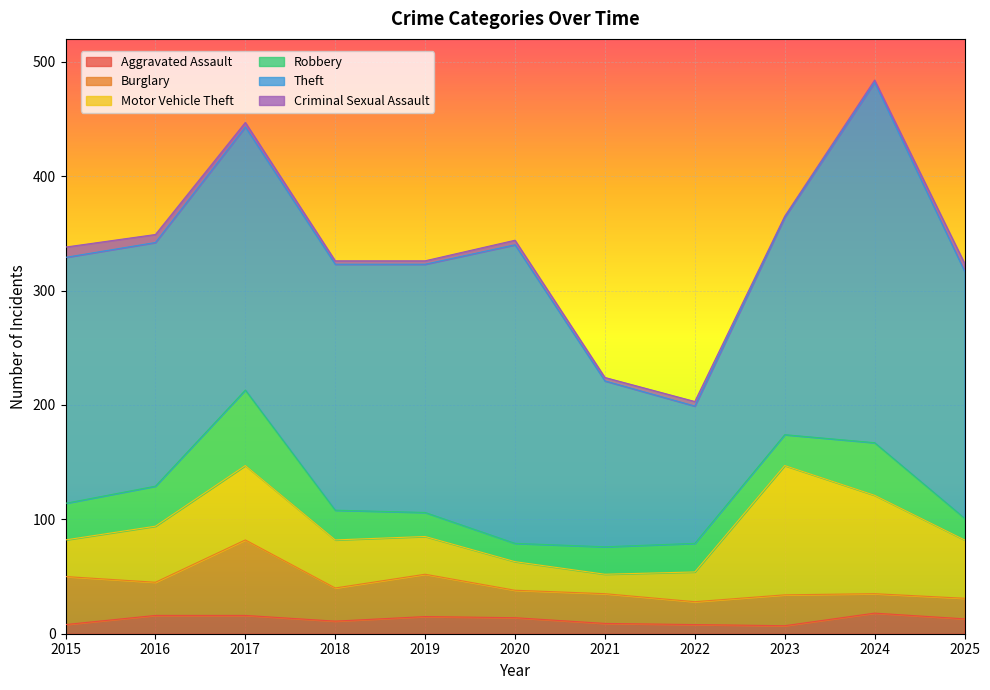

What is the sum of all Burglary values?

335